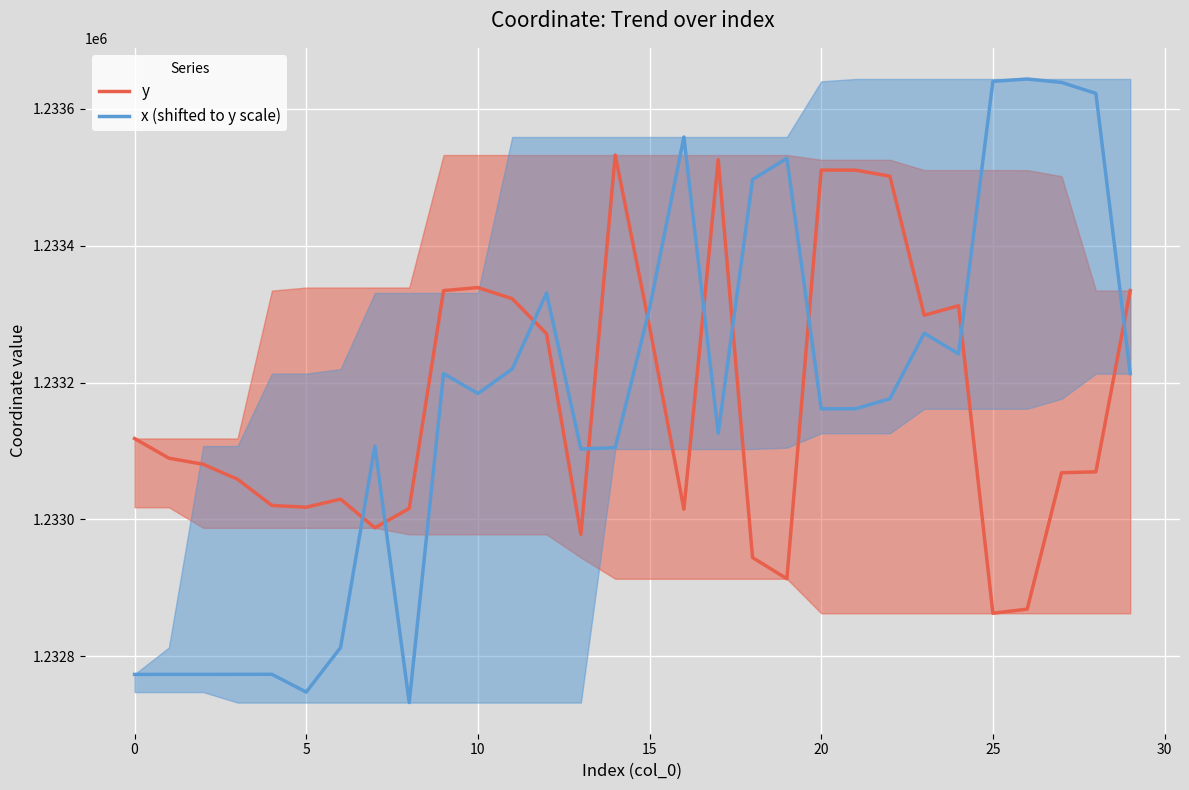

What is the total value across all series at 21?

2466672.5